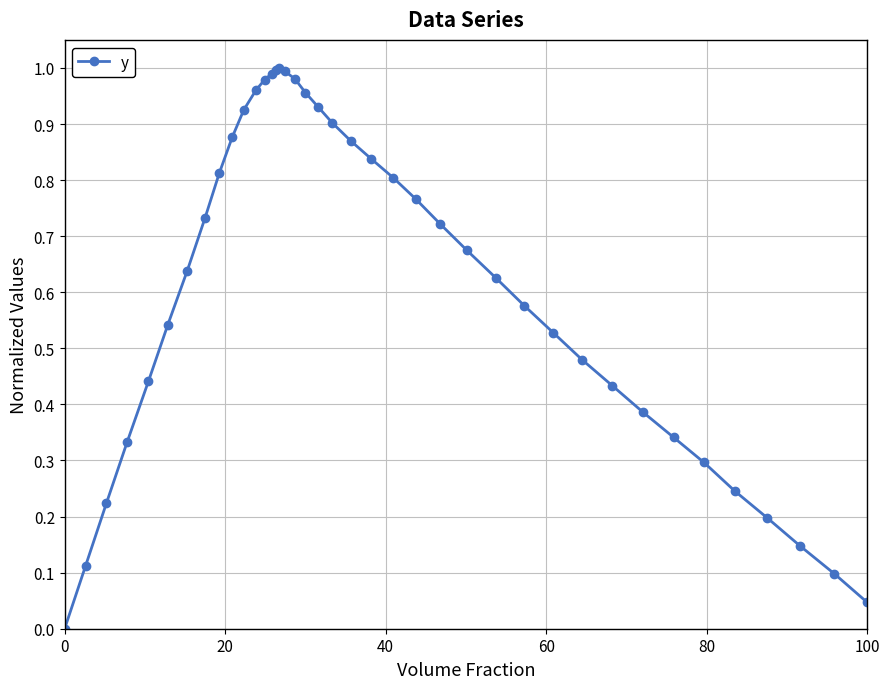

What is the sum of all values?

24.4